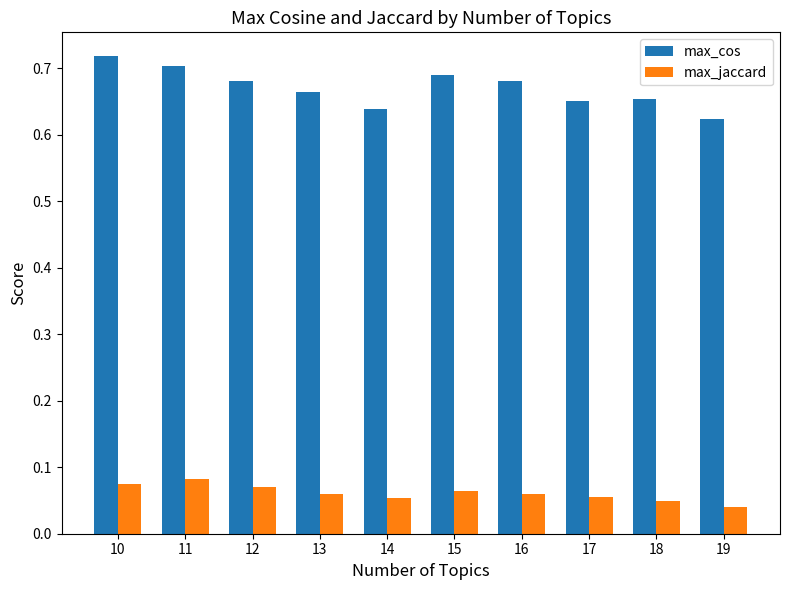

Which series has the largest range (max minus min)?

max_cos